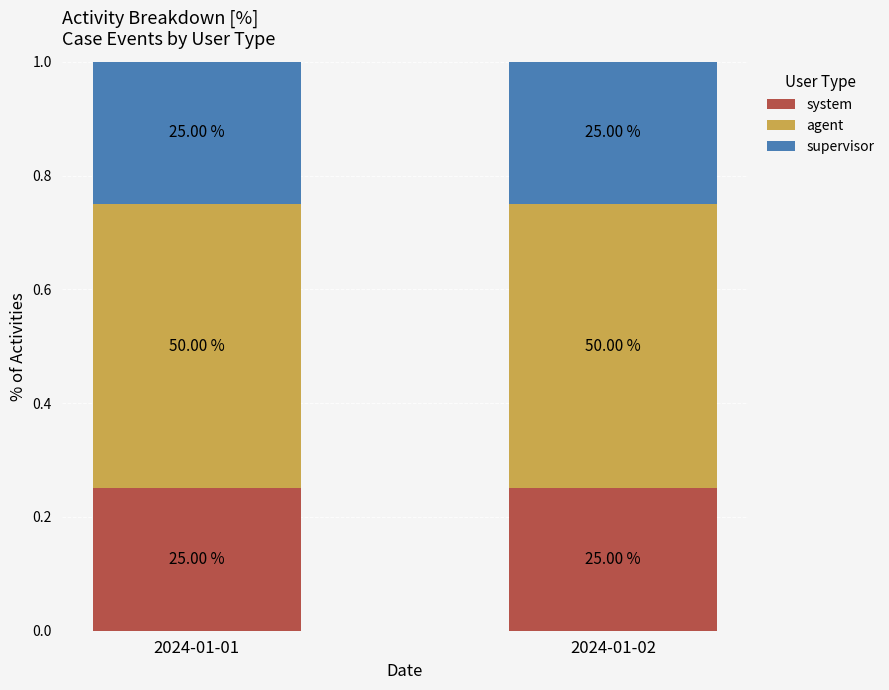

What are all the series names shown in the legend?

system, agent, supervisor